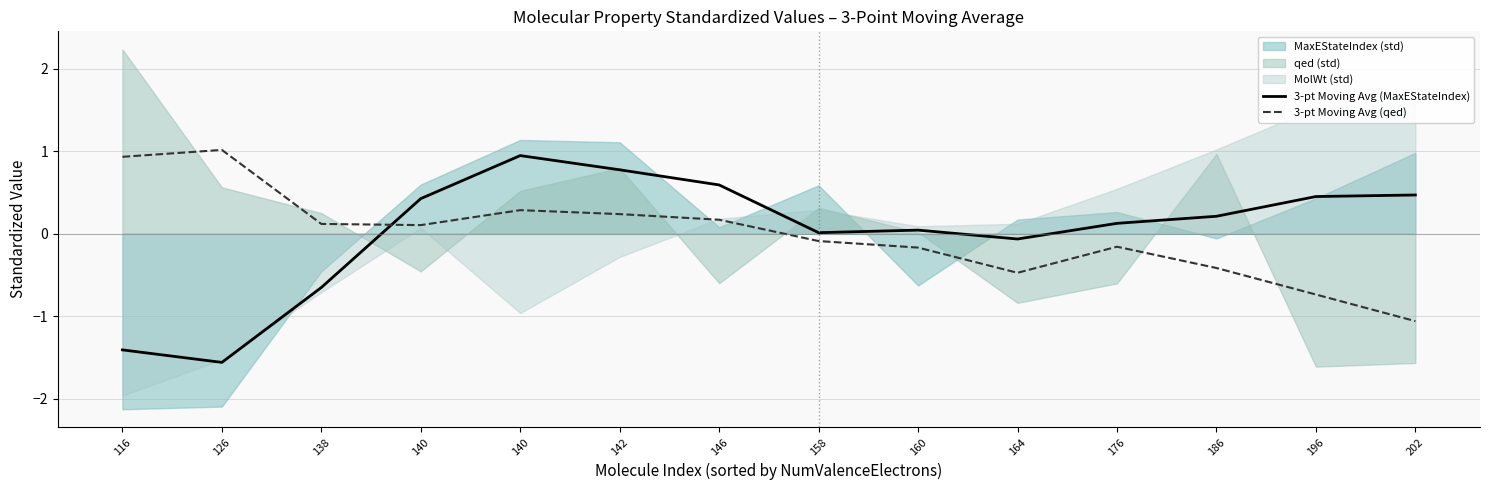

How many data points in 3-pt Moving Avg (MaxEStateIndex) are less than 0?

4